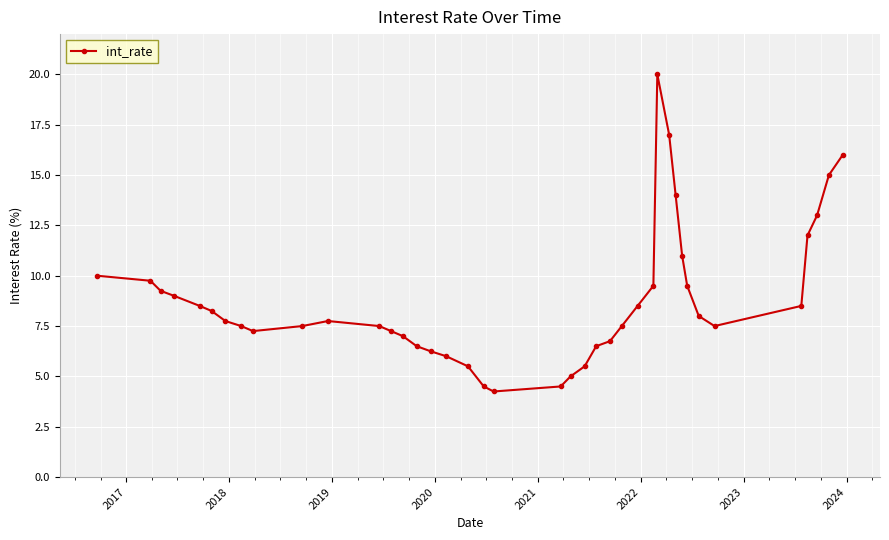

What is the value of the 4th point from the left?

9.0